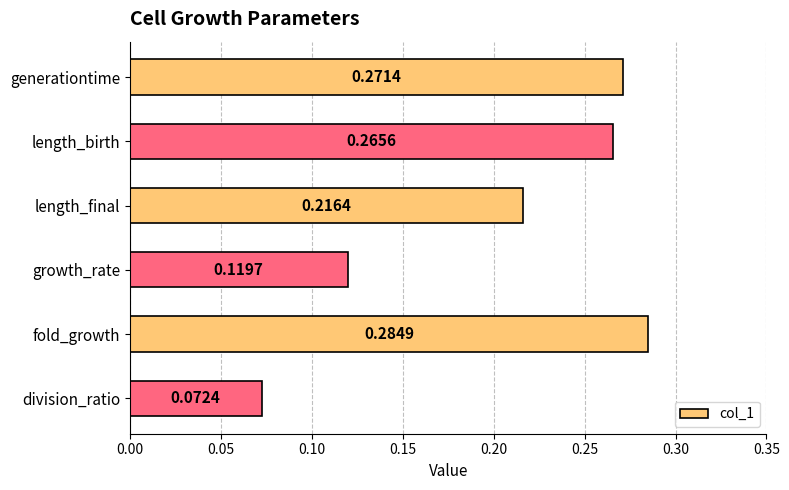

Which category has the highest value across all series?

fold_growth